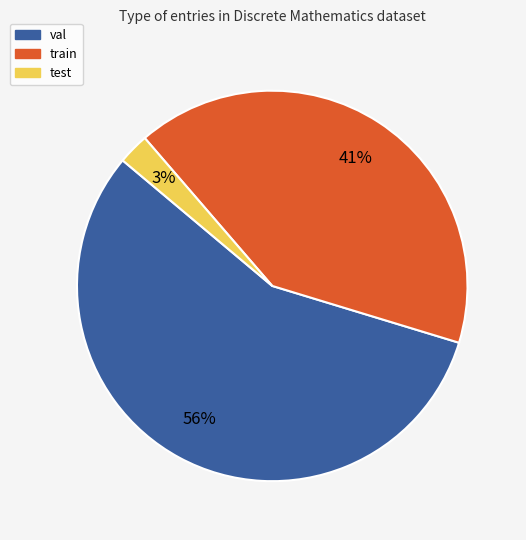

Between train and val, which is larger?

val